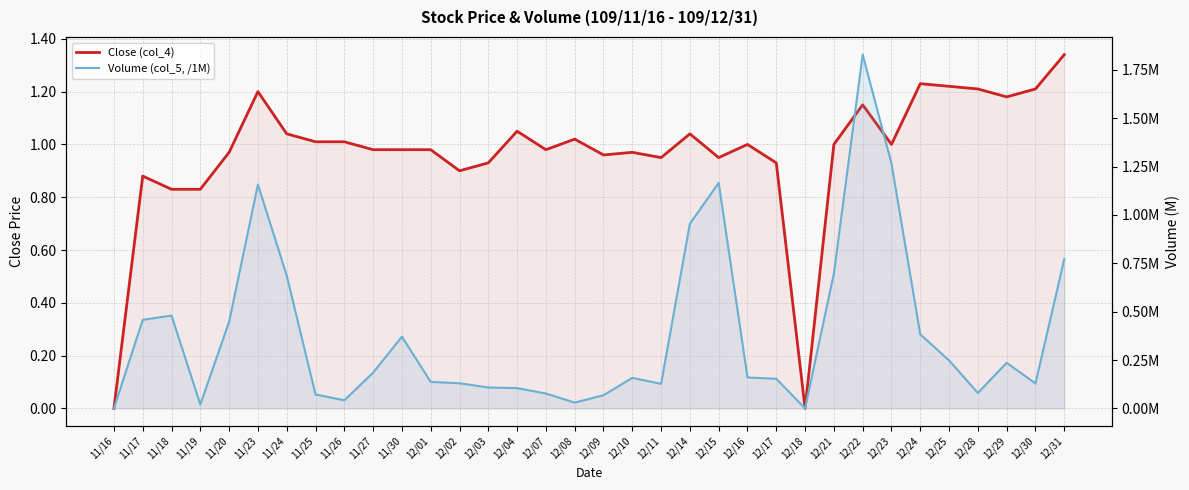

Which series has the largest total across all categories?

Close (col_4)